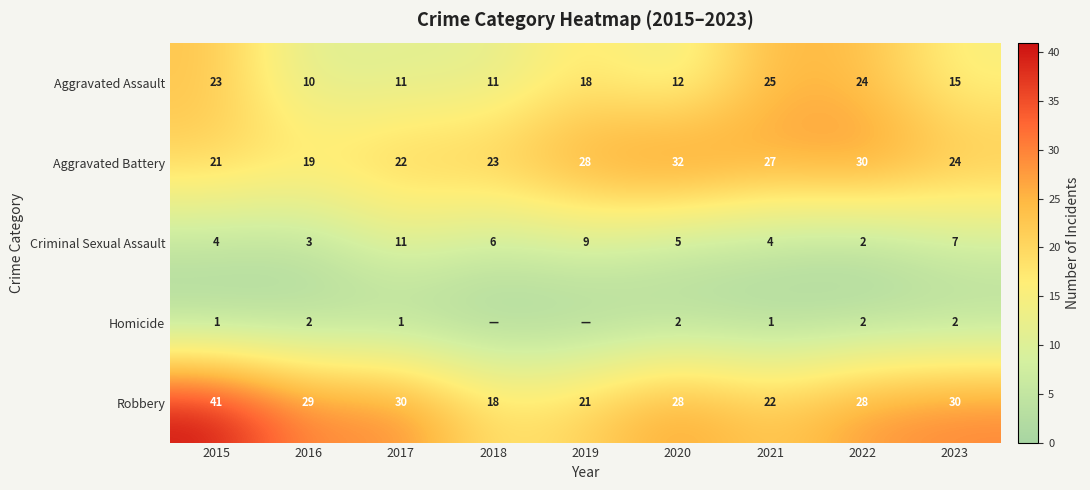

Rank the categories by Aggravated Battery value from lowest to highest.

2016, 2015, 2017, 2018, 2023, 2021, 2019, 2022, 2020